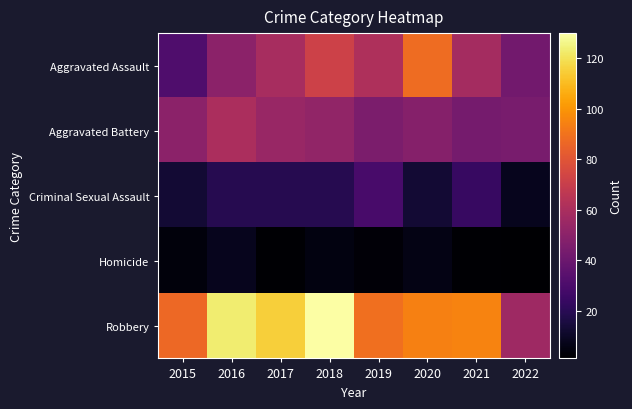

At which category is the sum across all series the highest?

2018